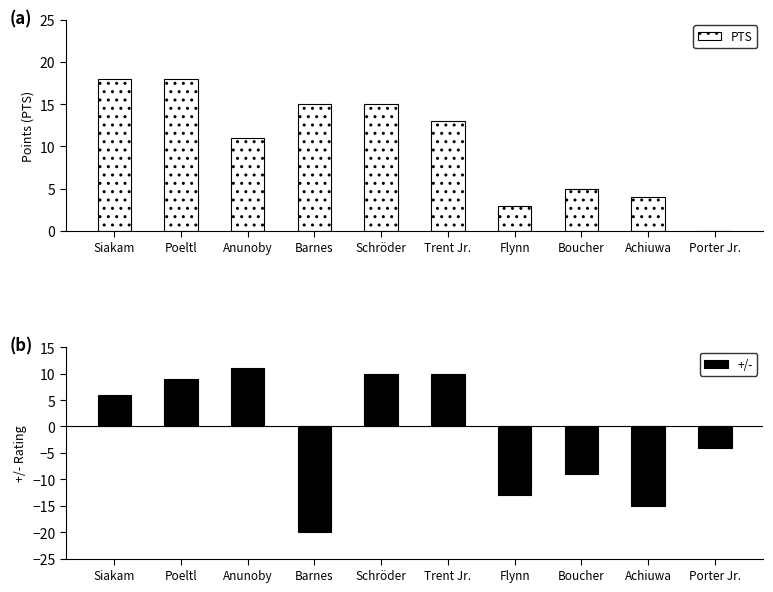

At which category is the sum across all series the highest?

Poeltl